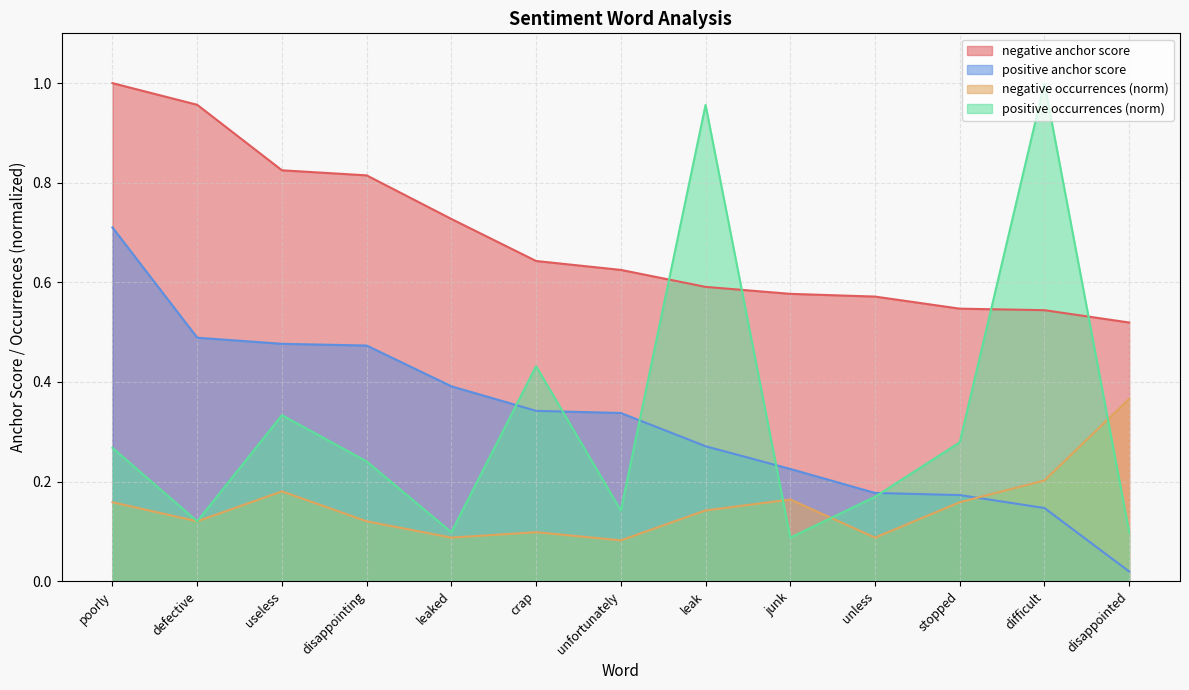

What is the approximate value of positive occurrences at useless?

0.3